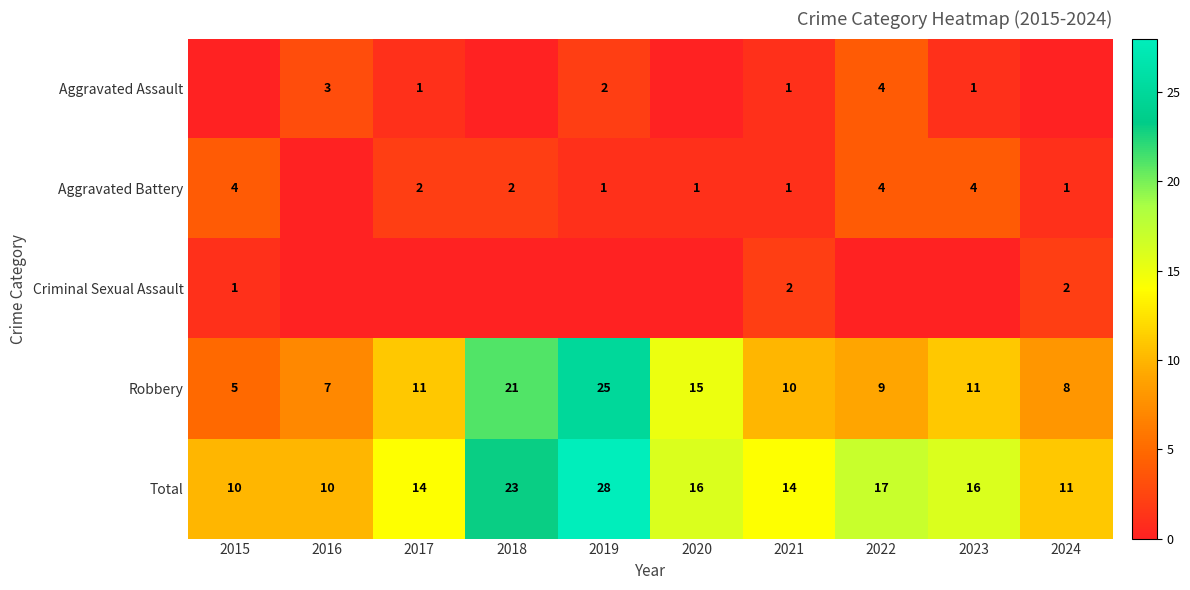

What is the sum of the Total values at 2023 and 2016?

26